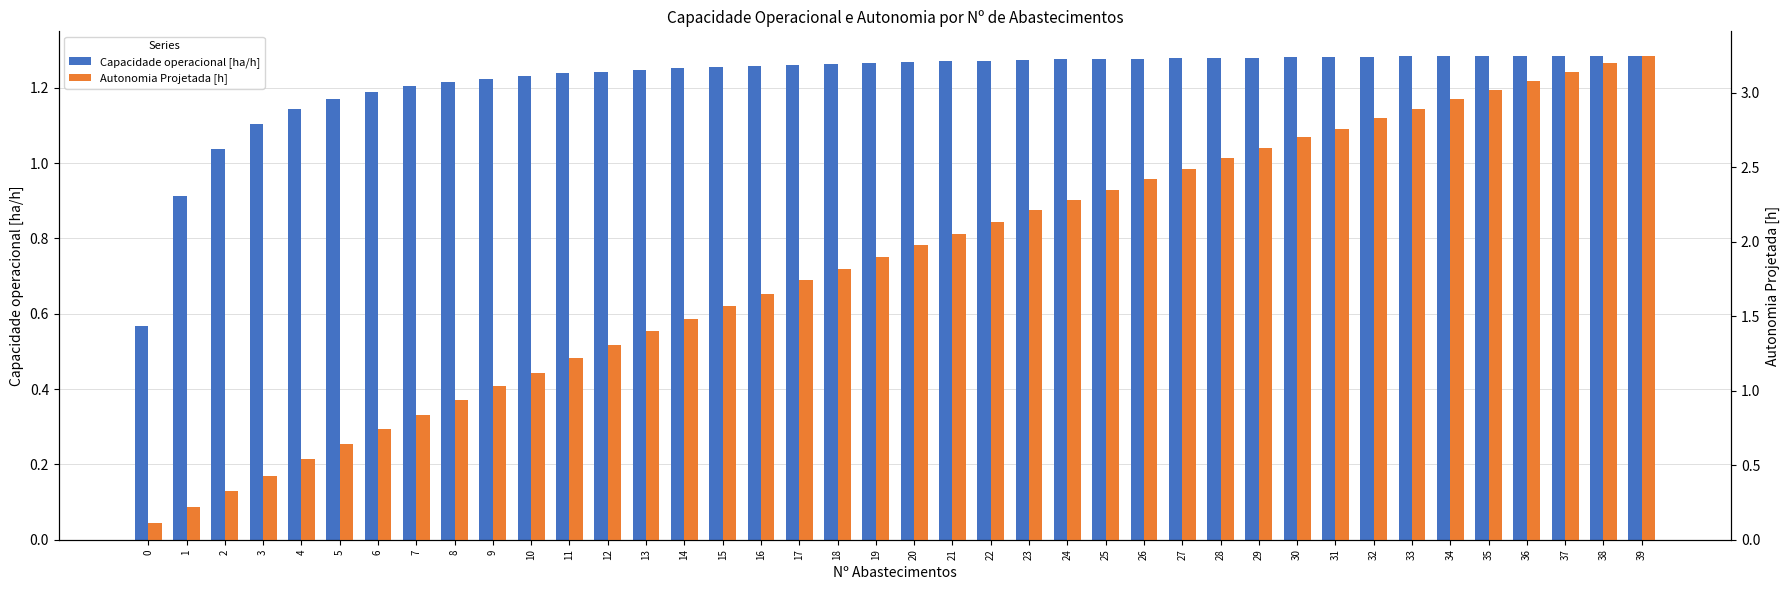

Where does the Capacidade operacional [ha/h] series first go above 1?

2